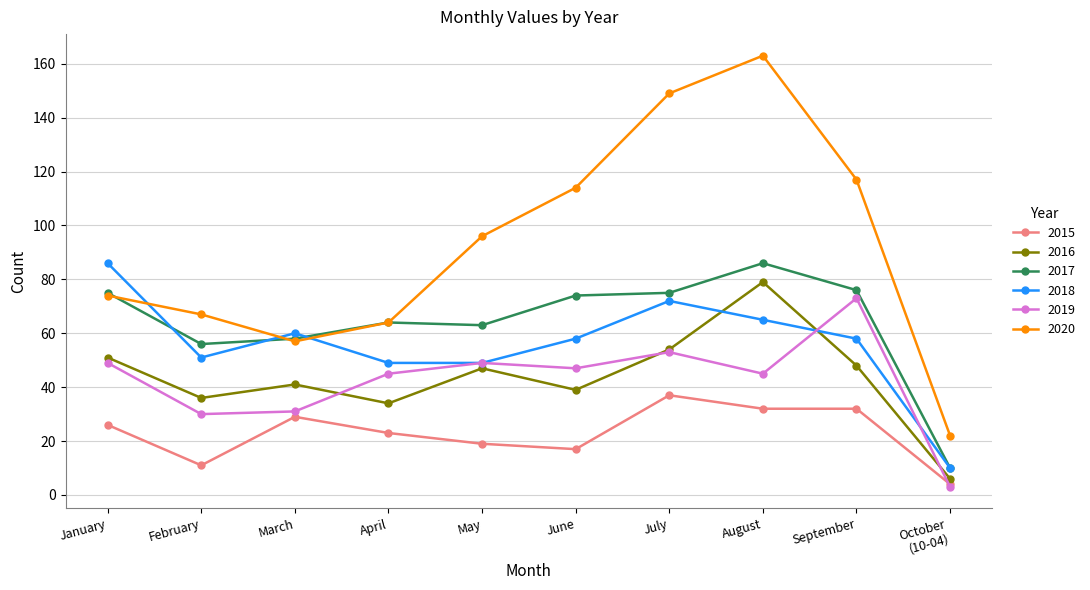

Count the number of categories in the chart.

10